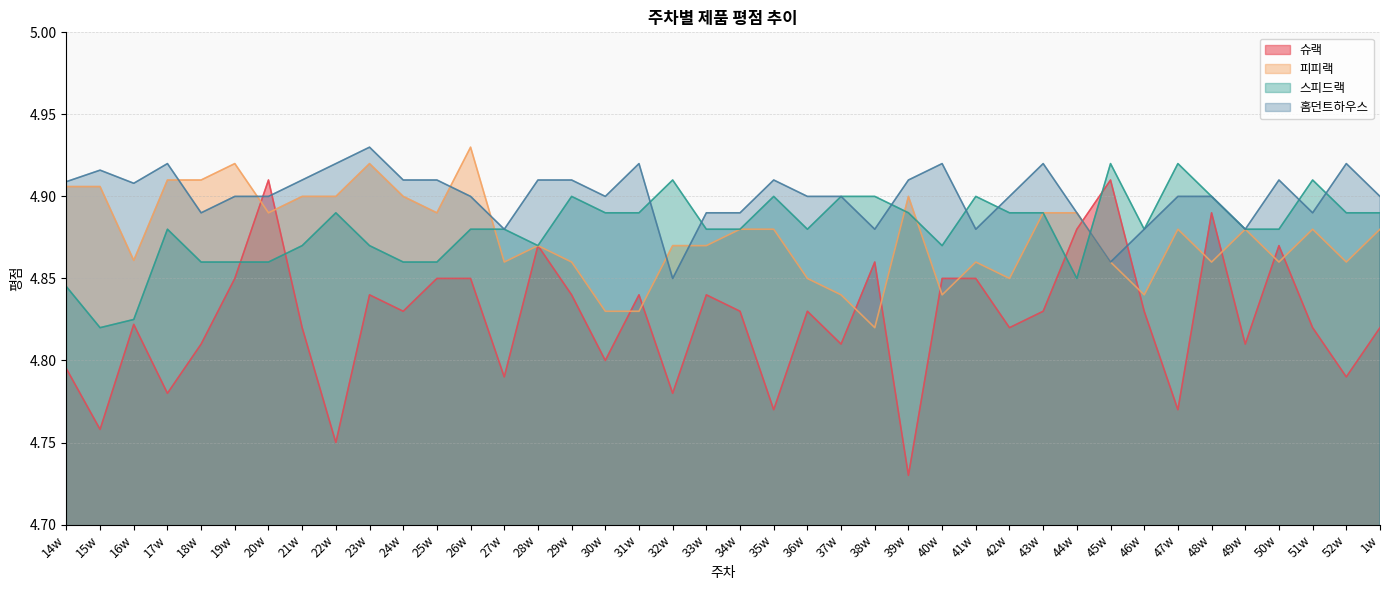

What value does the 슈랙 series have at 17w?

4.8